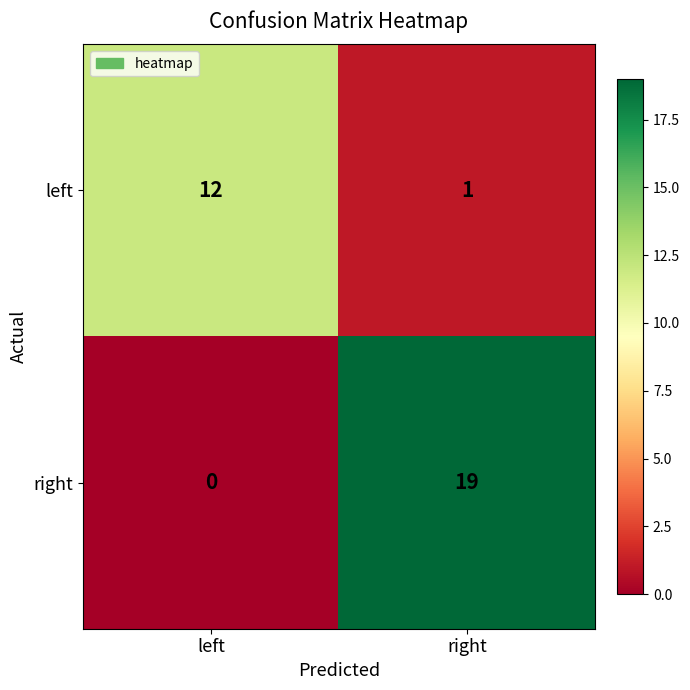

What is the total value across all series at left?

12